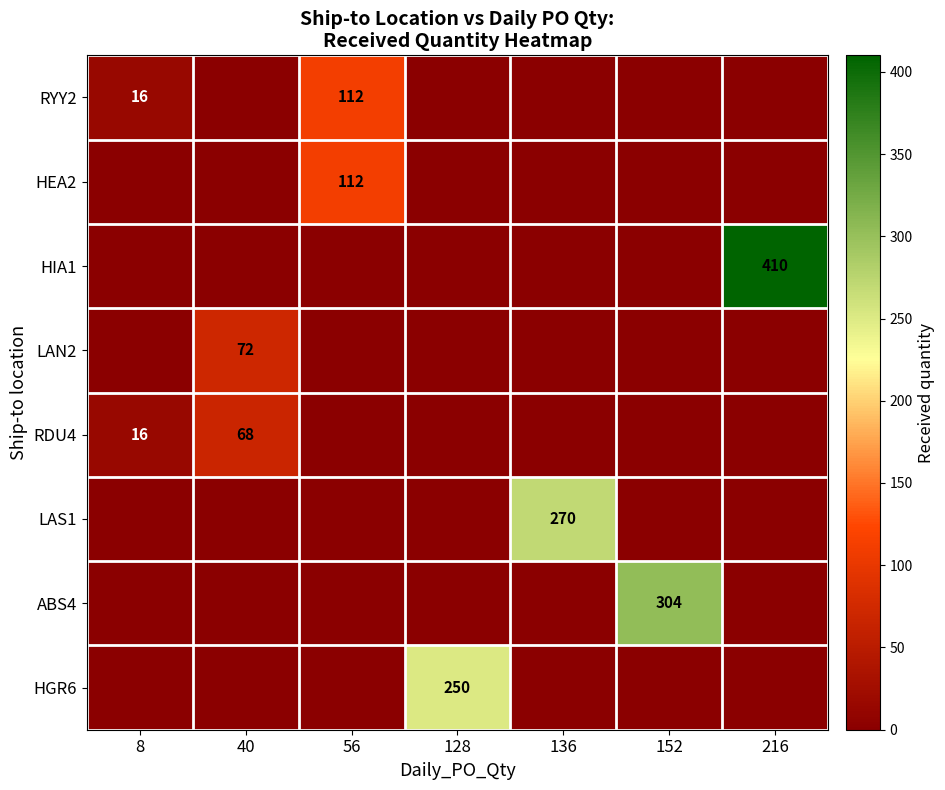

The value of RYY2 at 56 is 112. True or false?

True